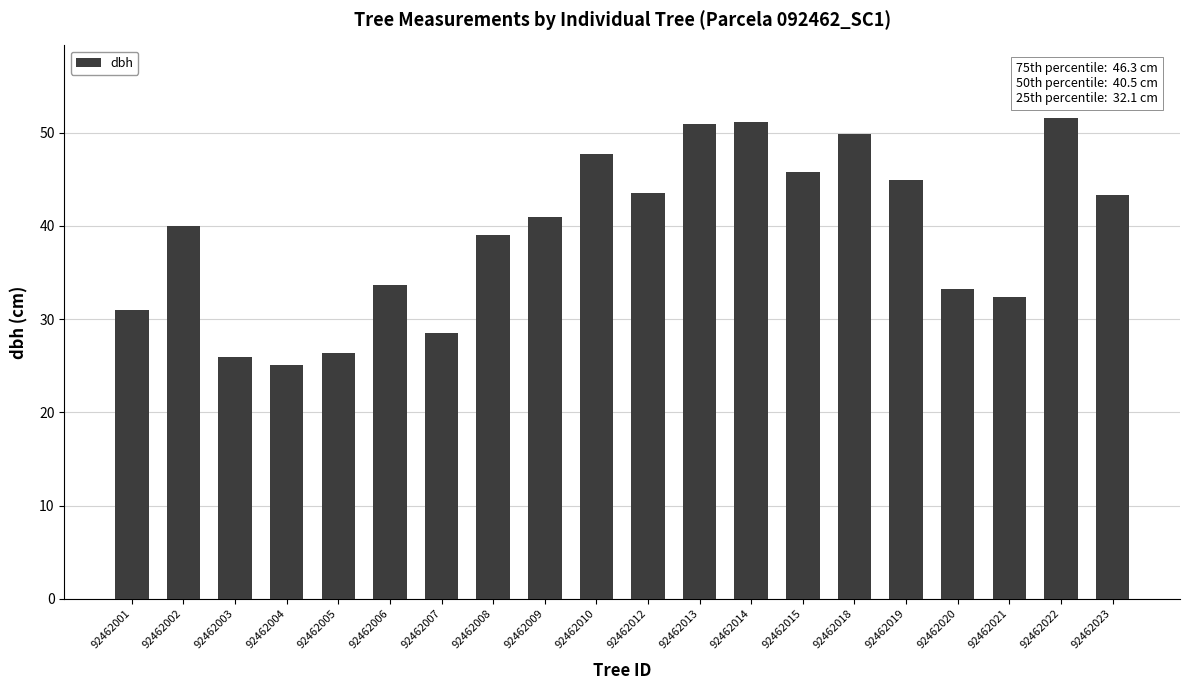

Which category has the highest value across all series?

92462022